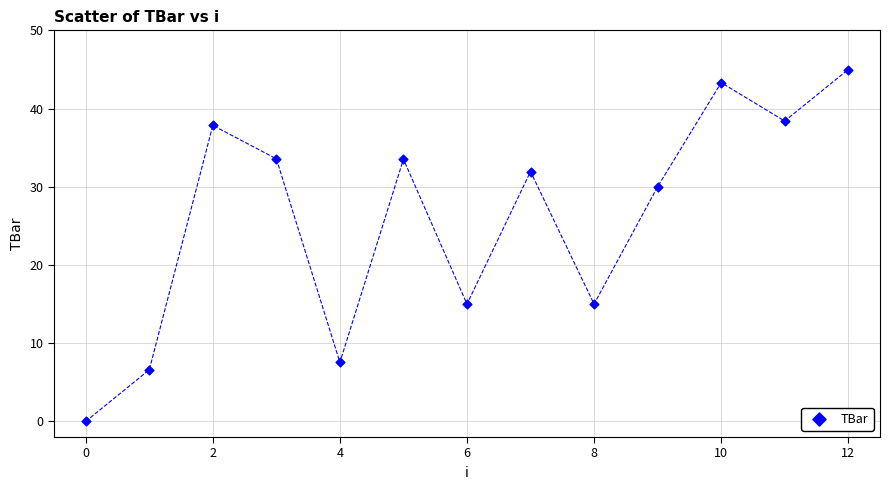

What is the range of Y values (max minus min)?

45.0